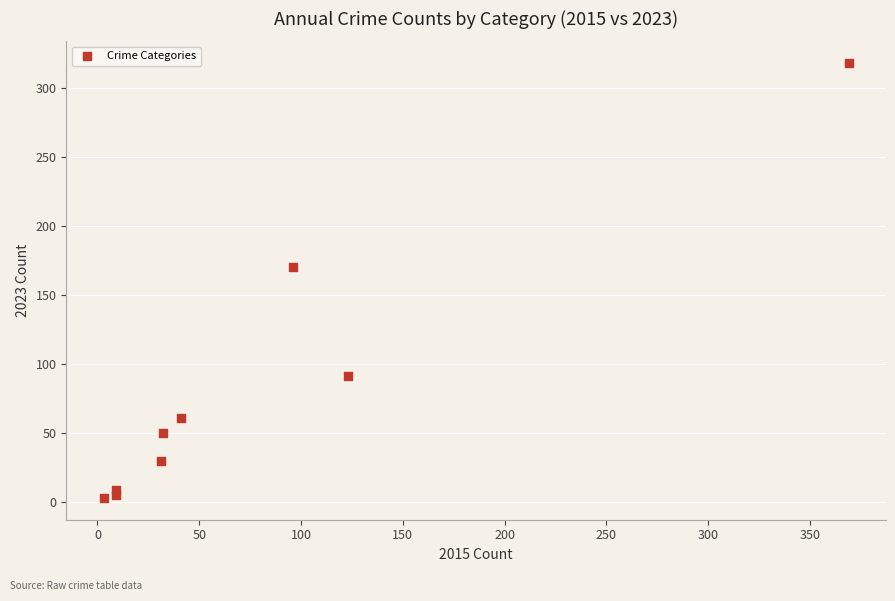

What Y value in the scatter plot is closest to 160?

170